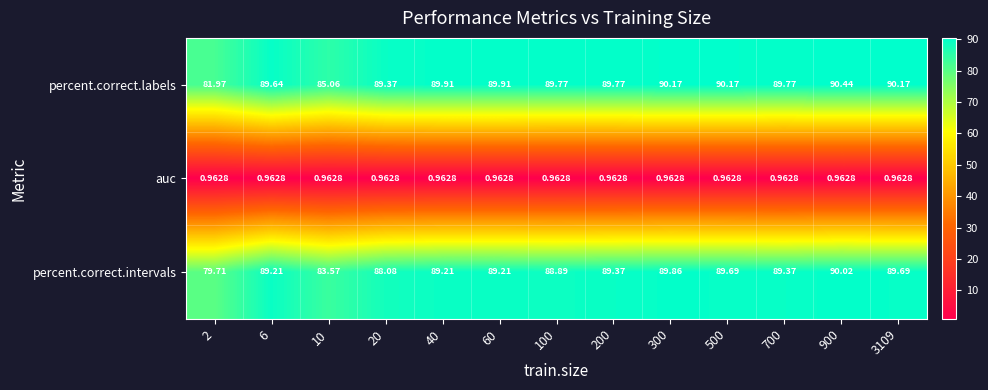

Which series has the widest spread of values?

percent.correct.intervals